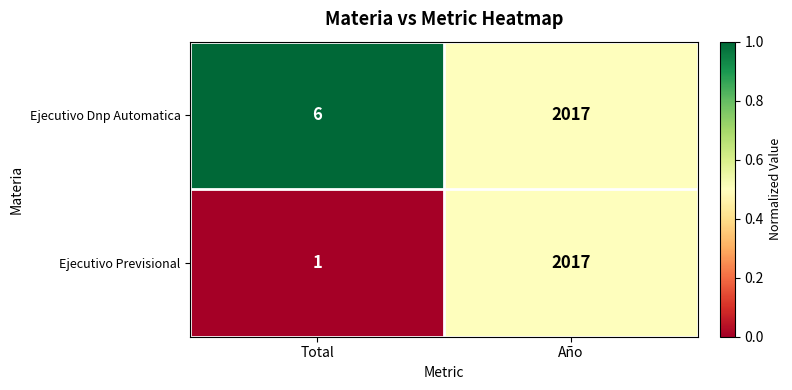

What is the sum of the Ejecutivo Dnp Automatica values at Año and Total?

2023